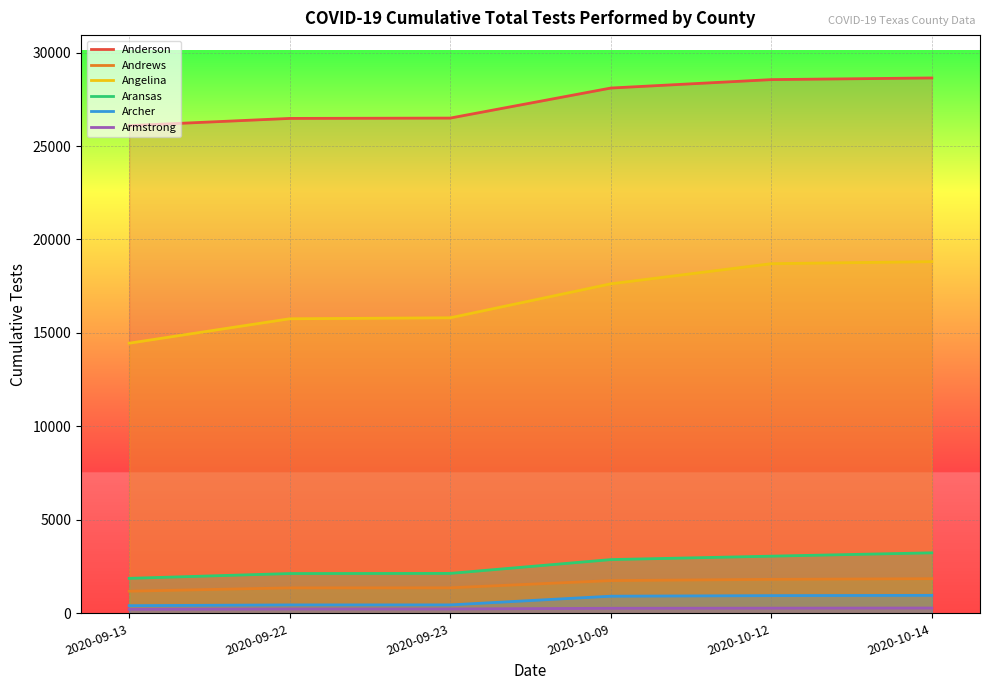

How many lines are shown in the chart?

6